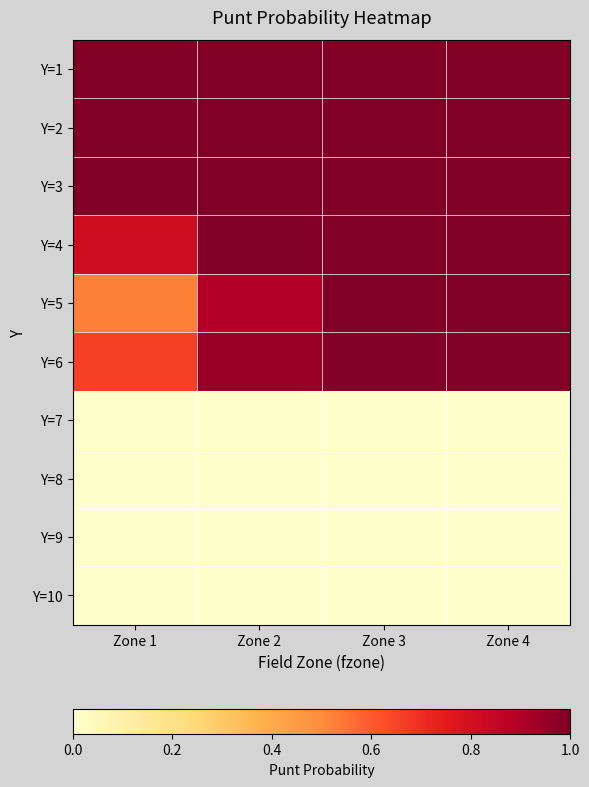

Which series has the largest range (max minus min)?

Y=5